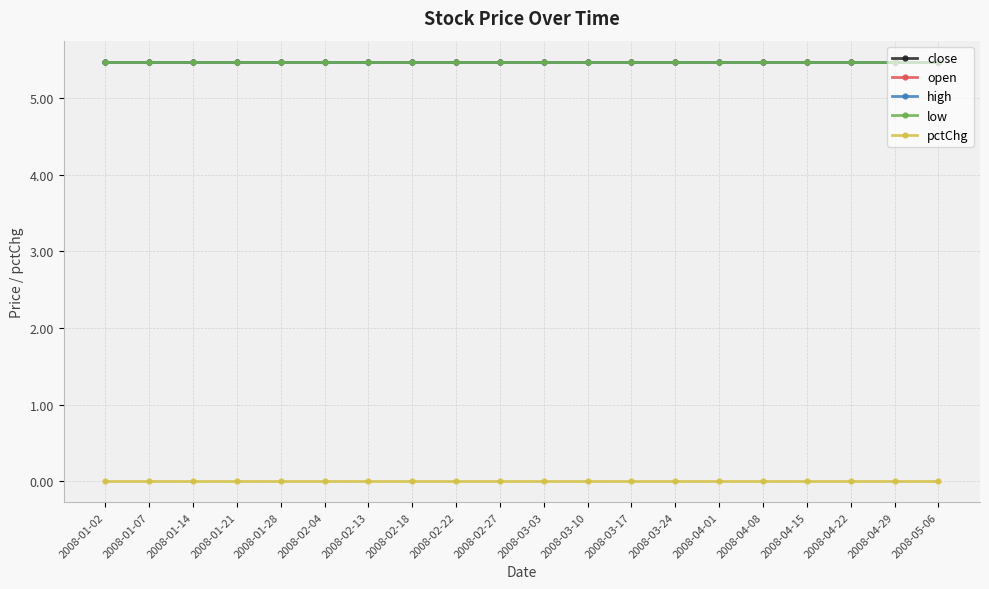

True or false: close has more than 1 points higher than both neighbors.

False